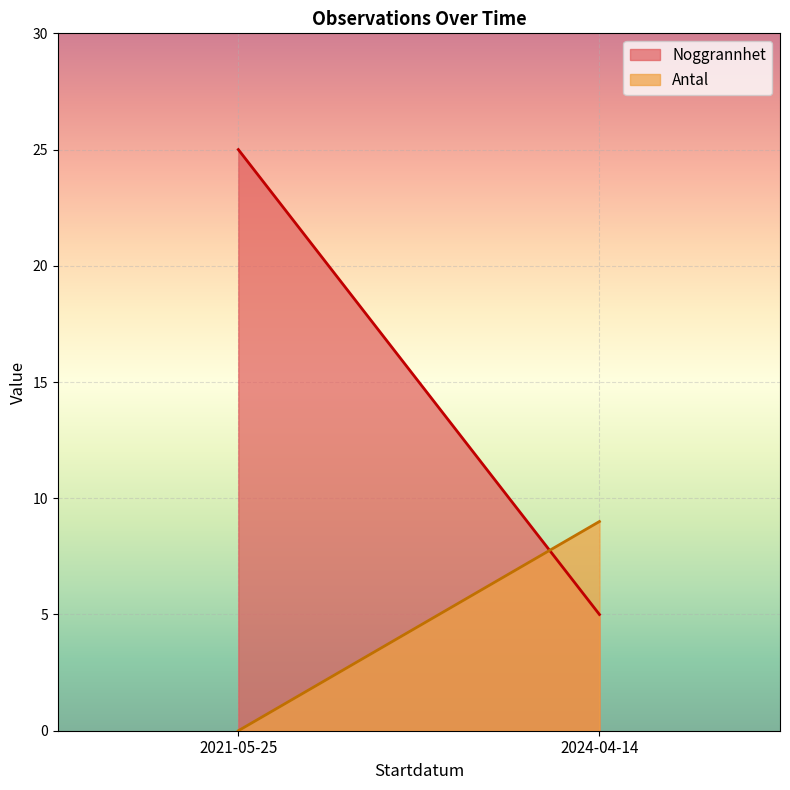

The Noggrannhet series shows 1 at 2024-04-14. True or false?

False